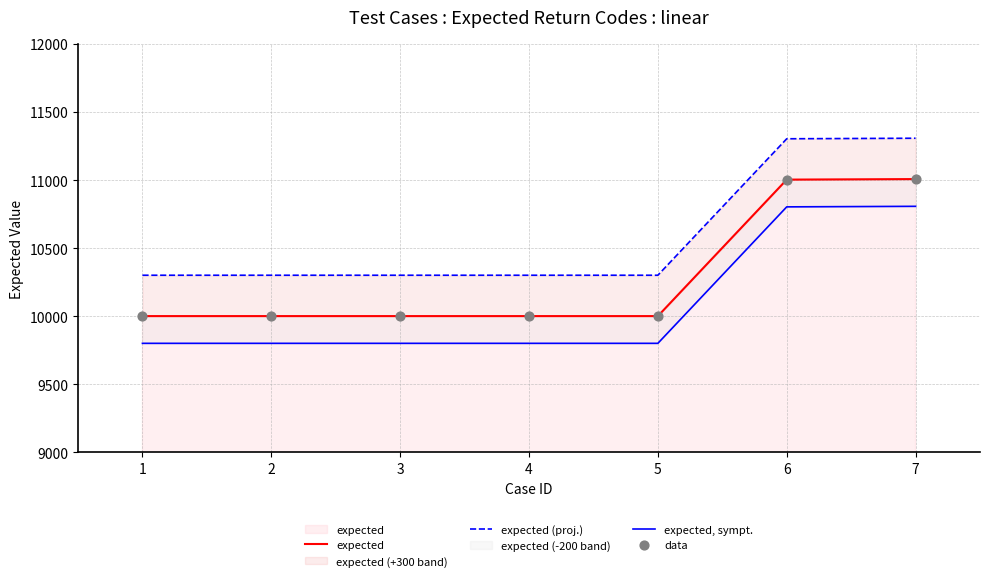

At which category is the sum across all series the highest?

7